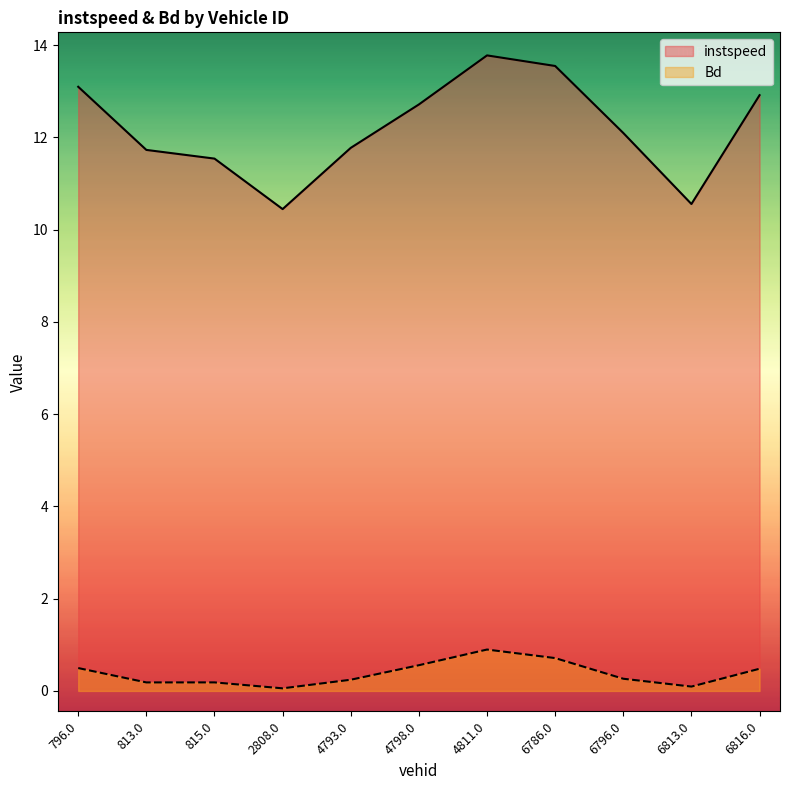

What is the average value of the instspeed series?

12.2